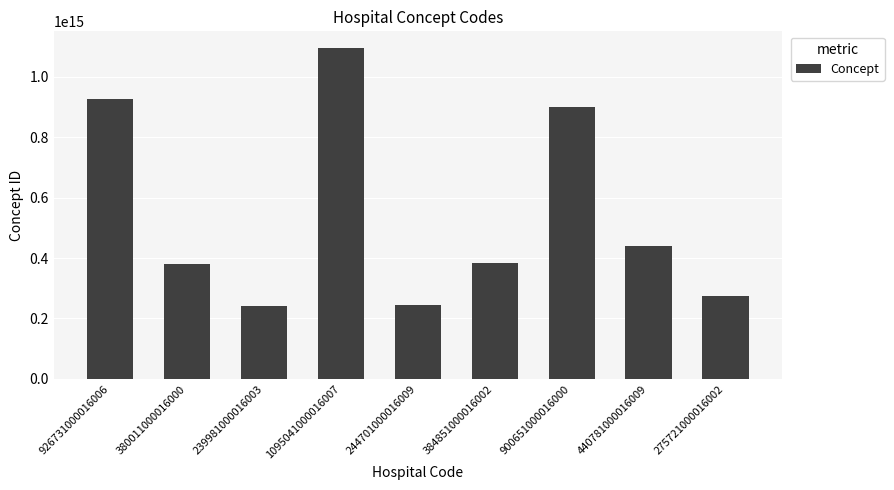

Are the bars grouped side by side (vs. stacked)?

No